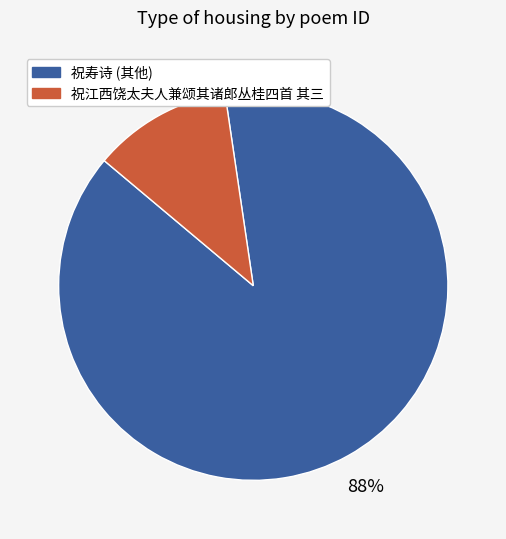

Is there a majority slice in this chart?

Yes